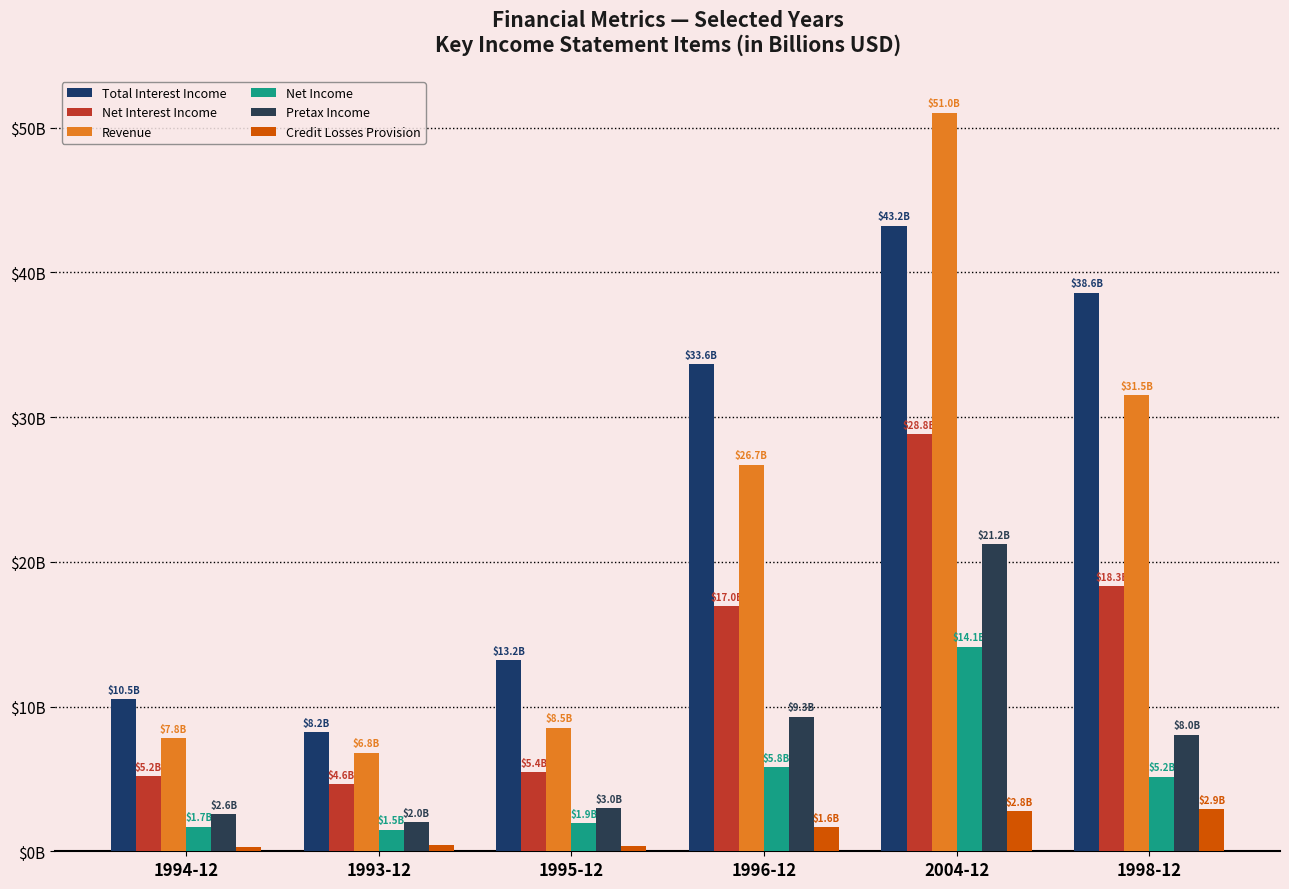

How many groups of bars are there?

6